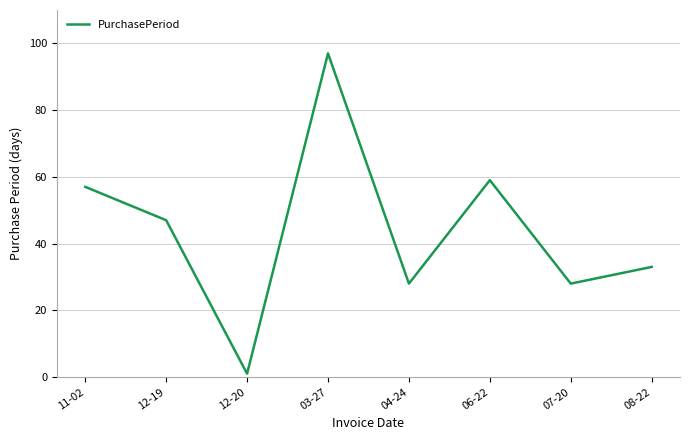

Approximately how many times larger is the value at 07-20 compared to 12-20?

28.0